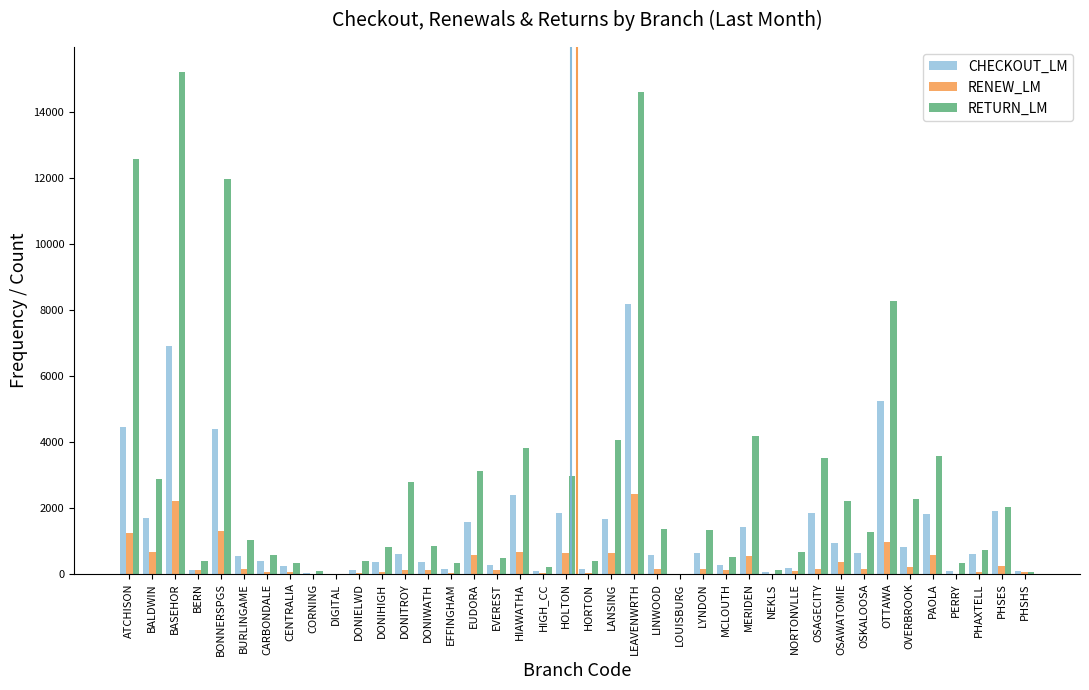

At which category is the sum across all series the highest?

LEAVENWRTH